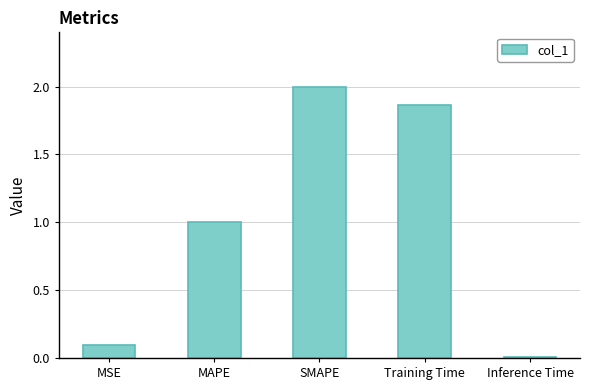

Rank the categories by value from lowest to highest.

Inference Time, MSE, MAPE, Training Time, SMAPE